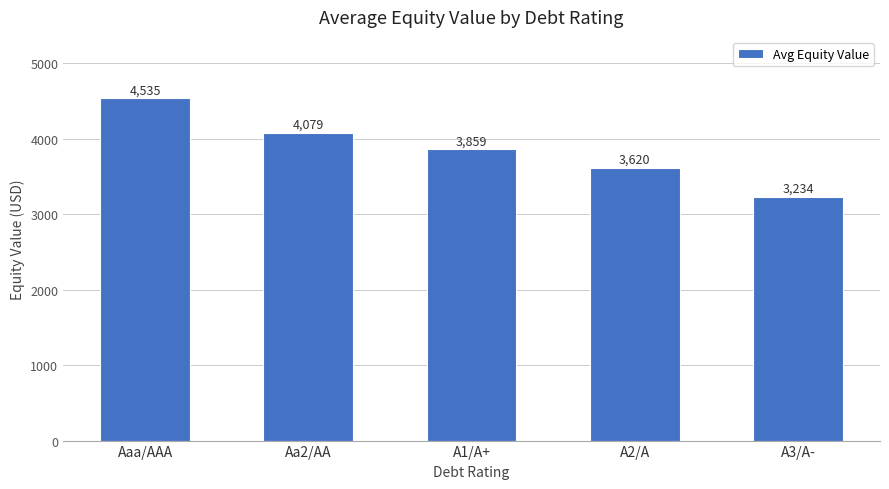

At which label is the value closest to 3884?

A1/A+